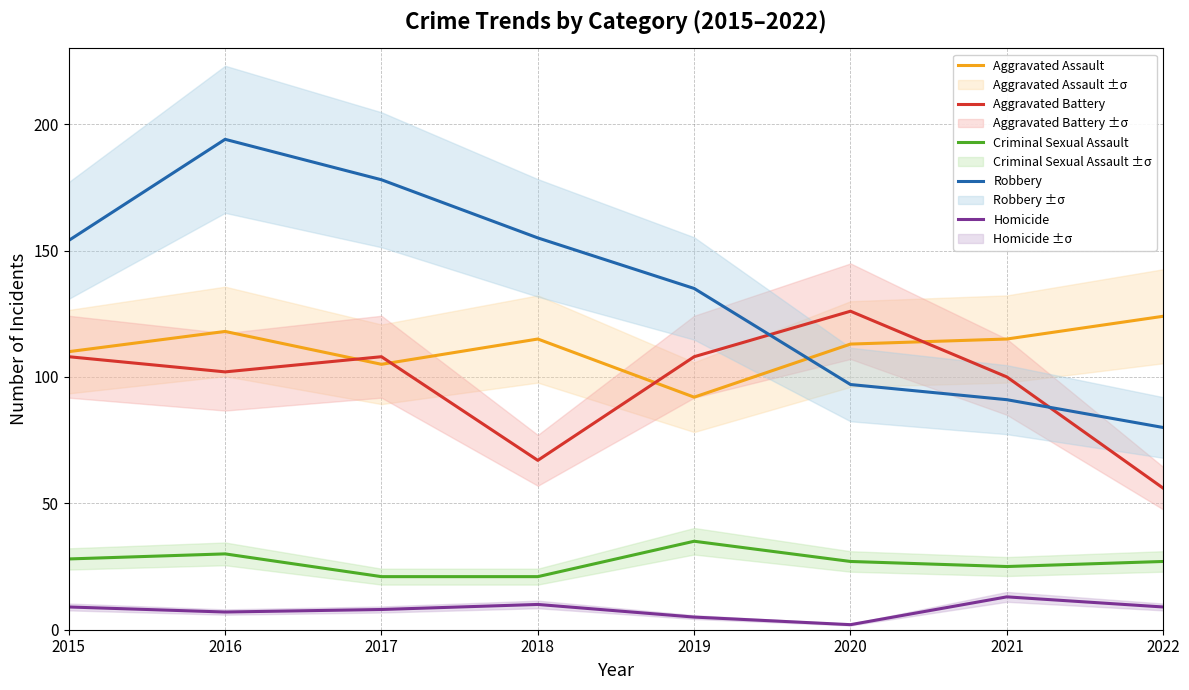

Which series changed the most between 2017 and 2019?

Robbery